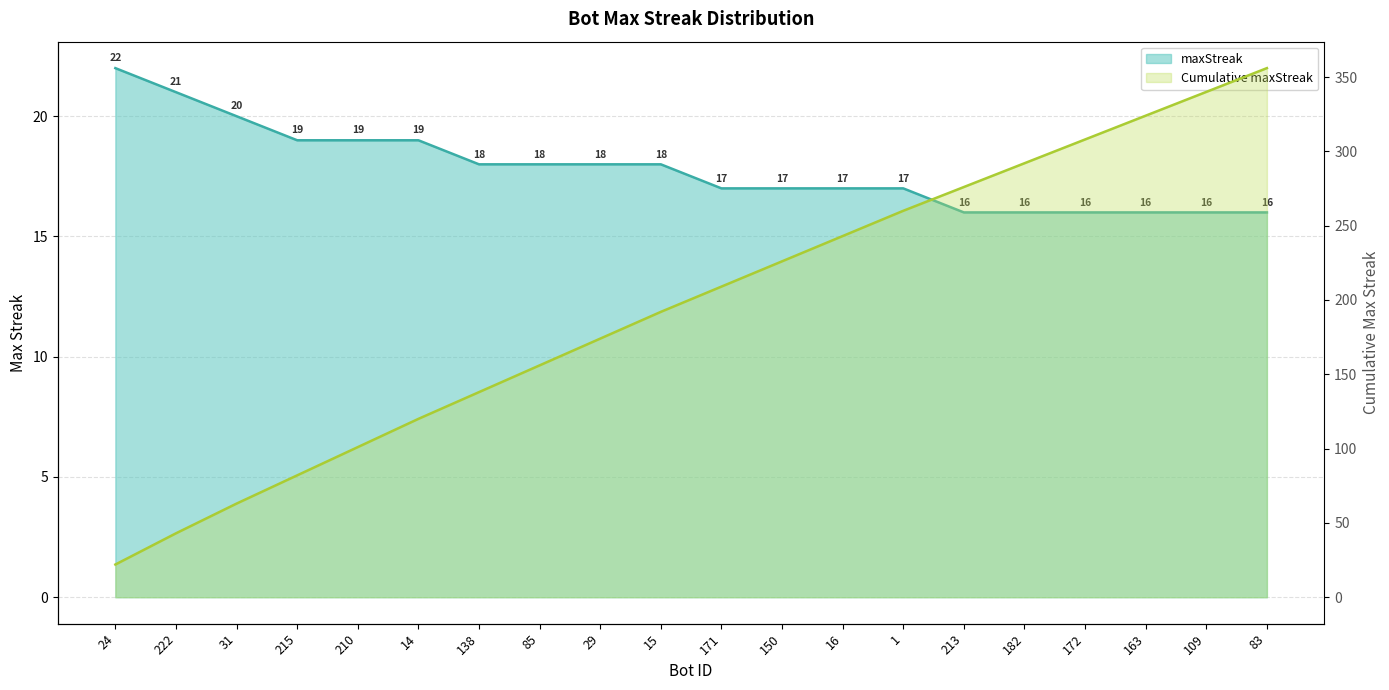

Which has a higher value, 85 or 109?

85